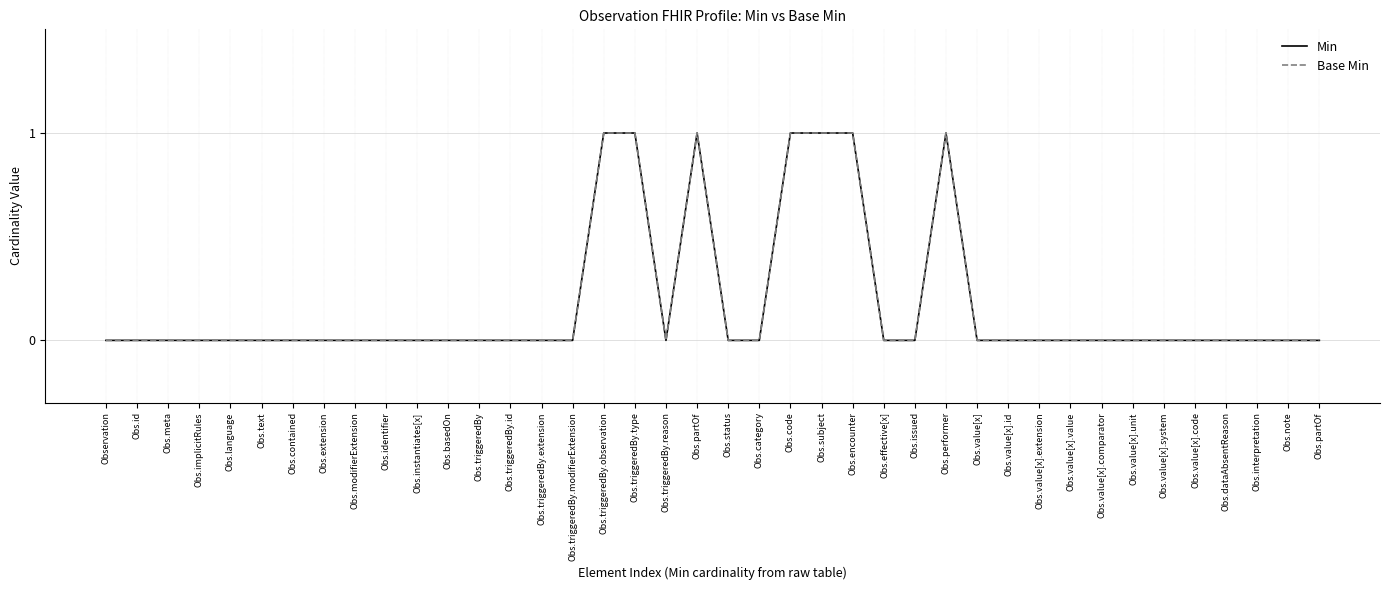

Which has a higher value, Obs.interpretation or Obs.partOf?

Obs.partOf